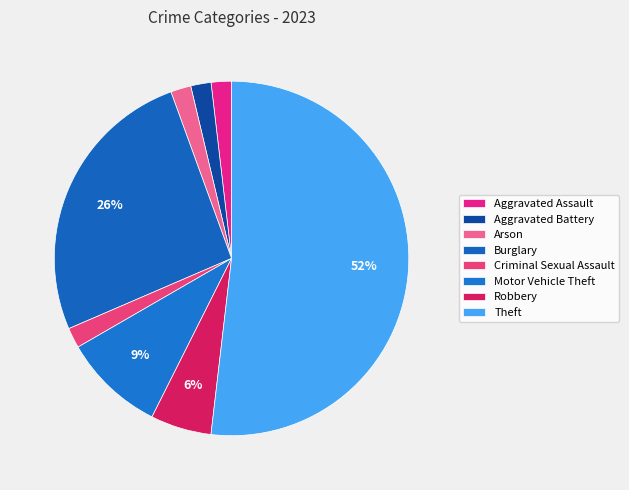

How many segments does this pie chart have?

8